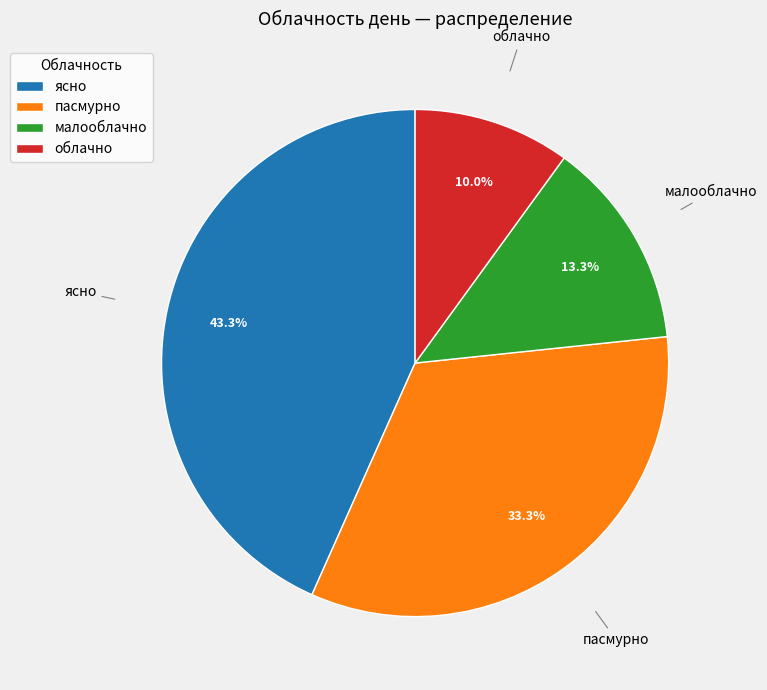

Is there any slice that represents more than half of the pie?

No